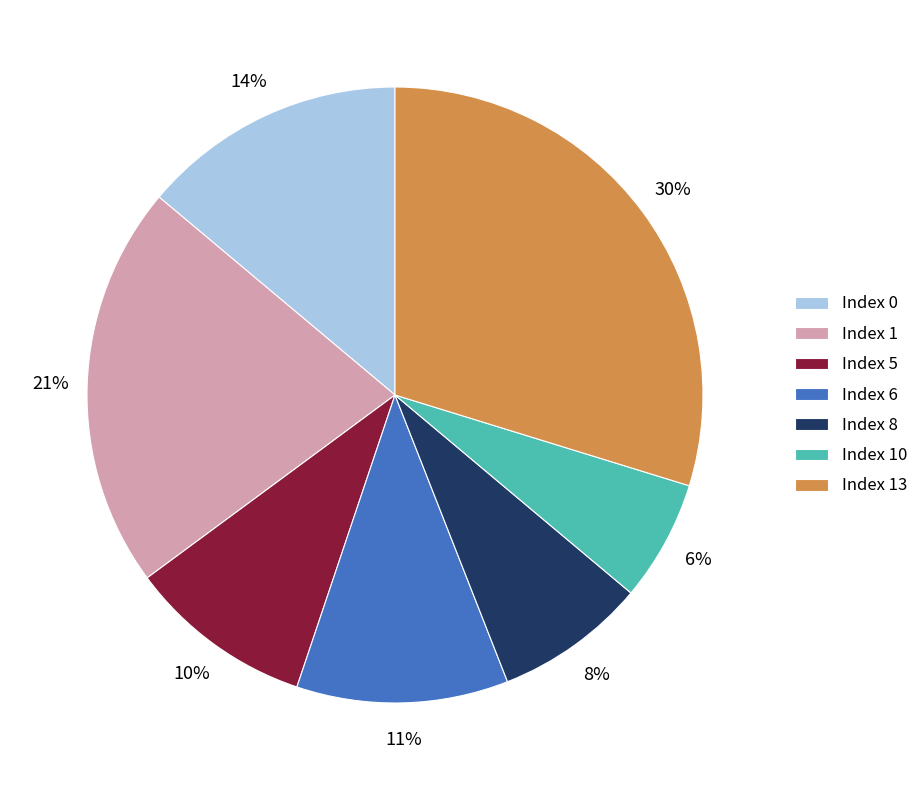

Rank the categories by value from highest to lowest.

Index 13, Index 1, Index 0, Index 6, Index 5, Index 8, Index 10